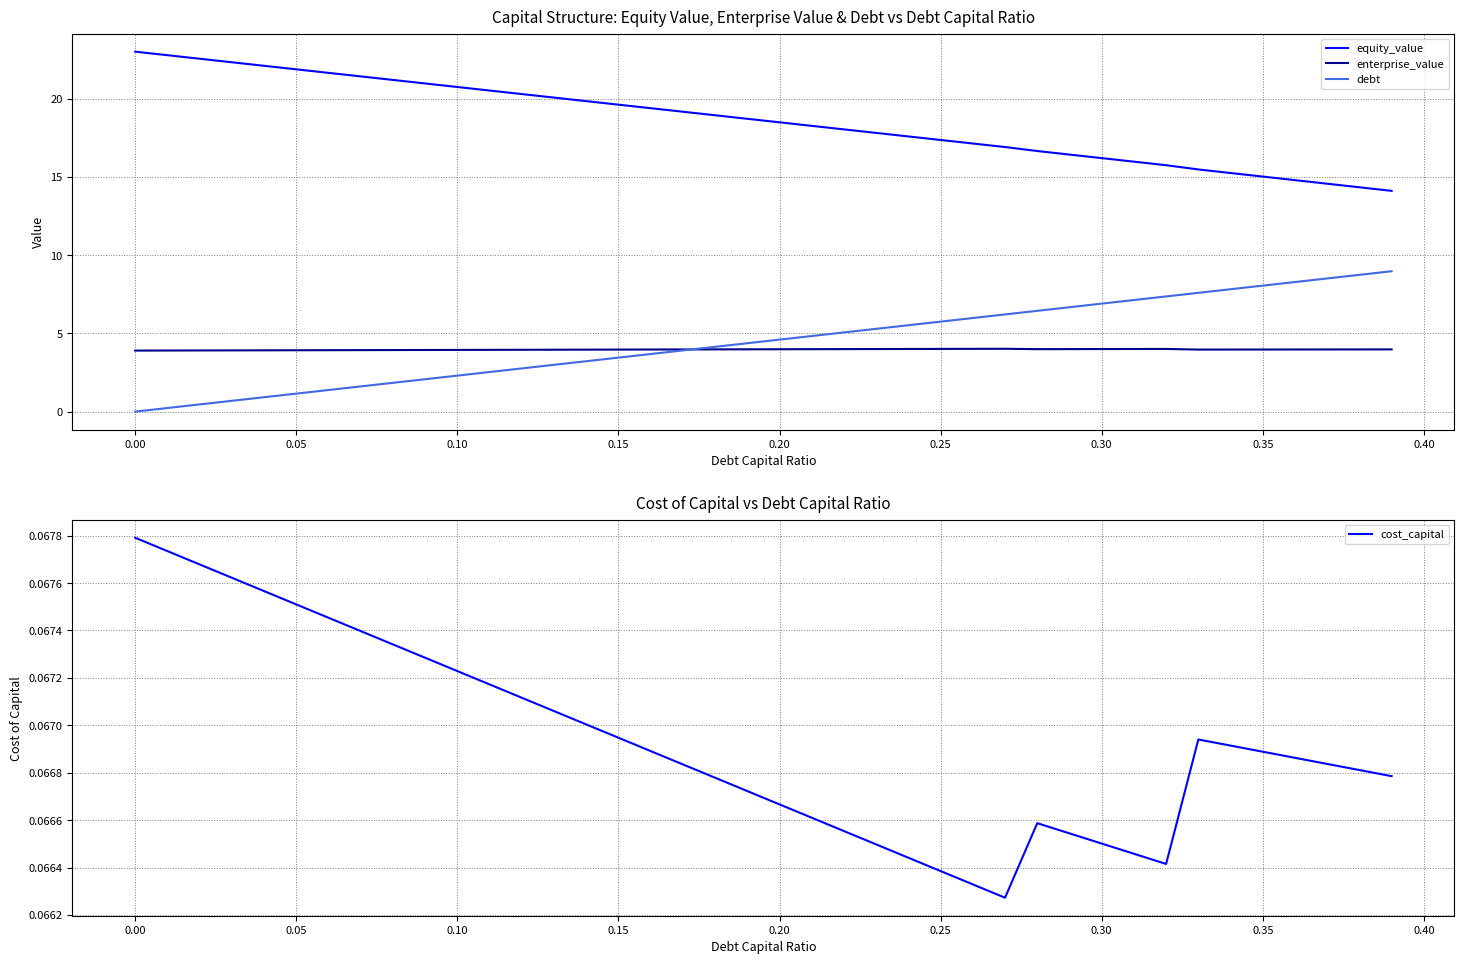

True or false: cost_capital and debt cross at least once.

True